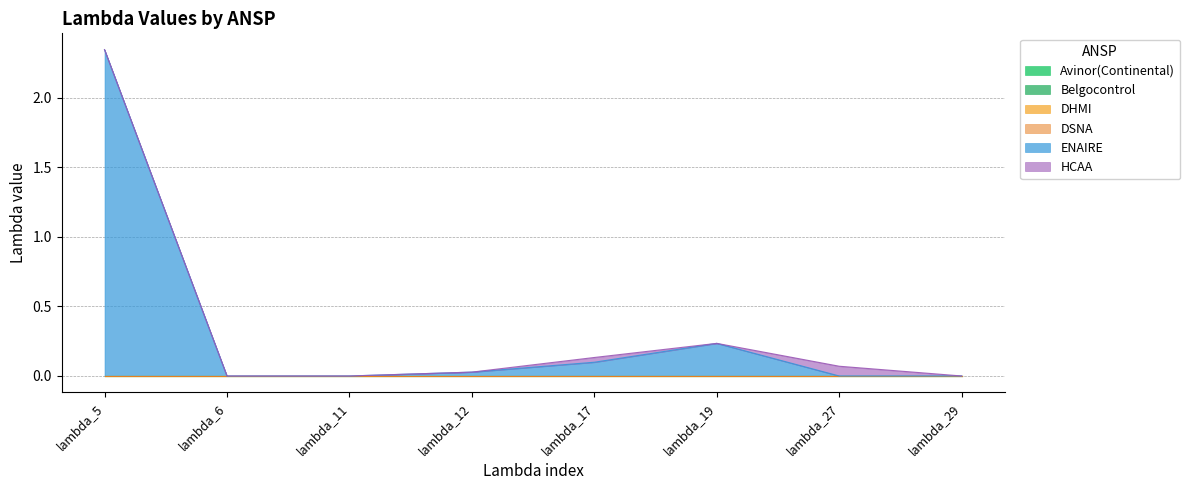

Reading right to left, list all the values displayed in this chart.

Avinor(Continental): 0.0	0.0	0.0	0.0	0.0	0.0	0.0	0.0
Belgocontrol: 0.0	0.0	0.0	0.0	0.0	0.0	0.0	0.0
DHMI: 0.0	0.0	0.0	0.0	0.0	0.0	0.0	0.0
DSNA: 0.0	0.0	0.0	0.0	0.0	0.0	0.0	0.0
ENAIRE: 0.0	0.0	0.2	0.1	0.0	0.0	0.0	2.3
HCAA: 0.0	0.1	0.0	0.0	0.0	0.0	0.0	0.0